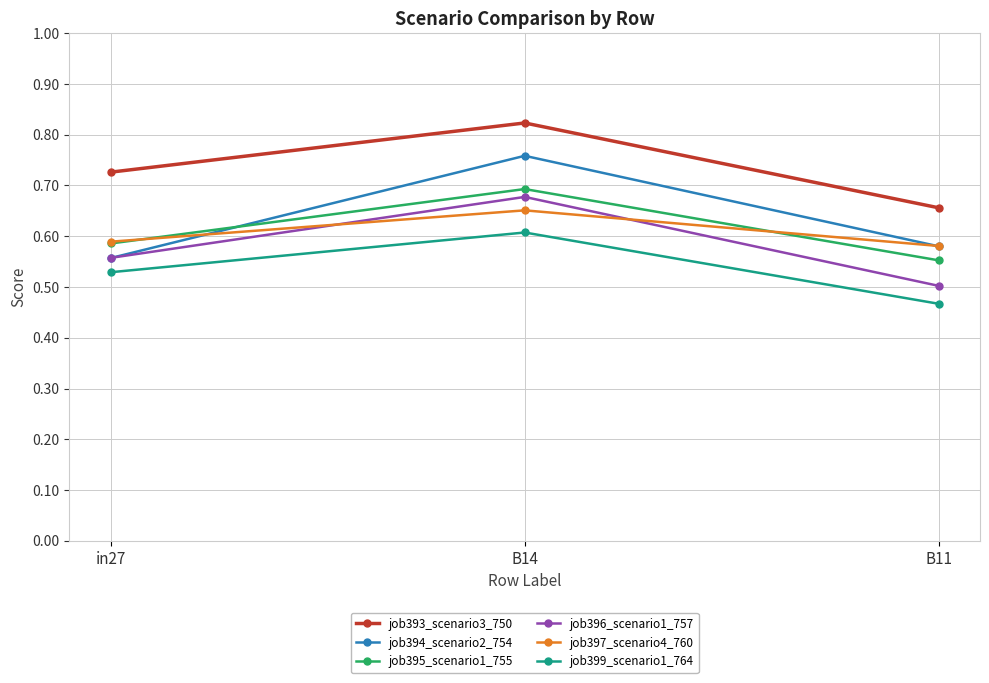

At B14, list the series in order from largest to smallest.

job393_scenario3_750, job394_scenario2_754, job395_scenario1_755, job396_scenario1_757, job397_scenario4_760, job399_scenario1_764